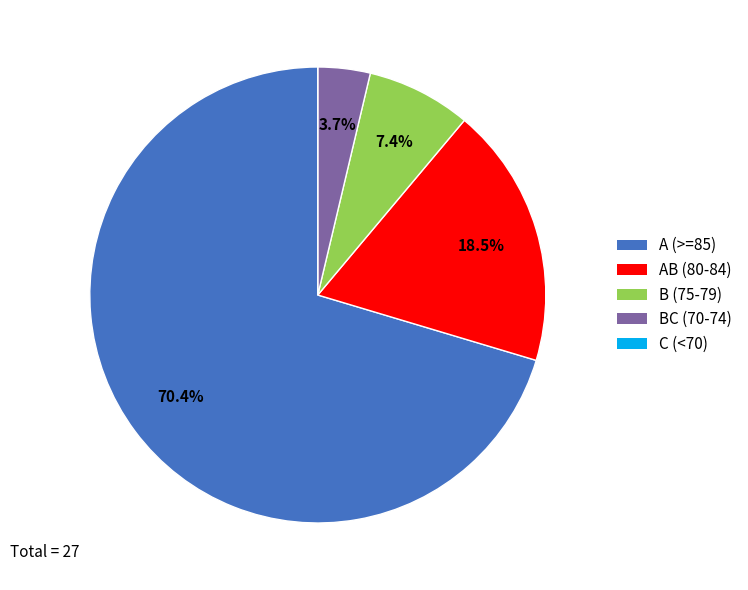

Which category accounts for the majority?

A (>=85)